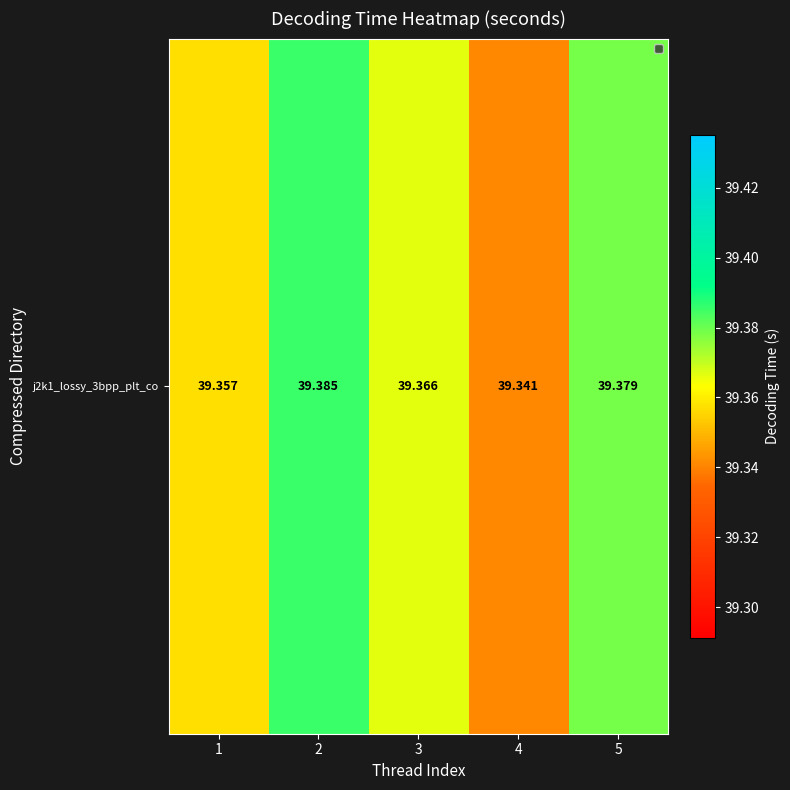

True or false: the data shows 39.4 at 1.

True